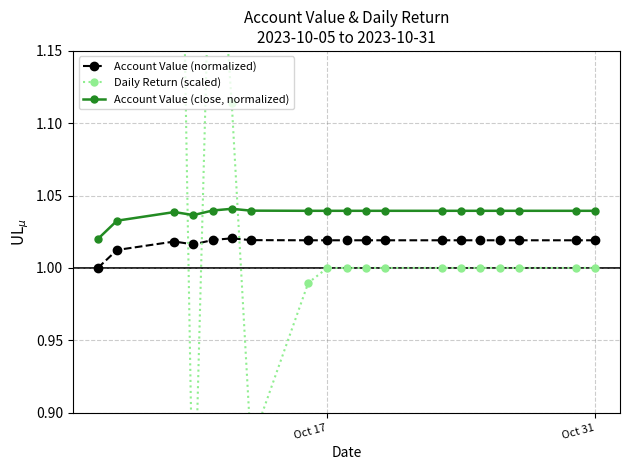

True or false: Account Value (close, normalized) has more than 0 points higher than both neighbors.

True